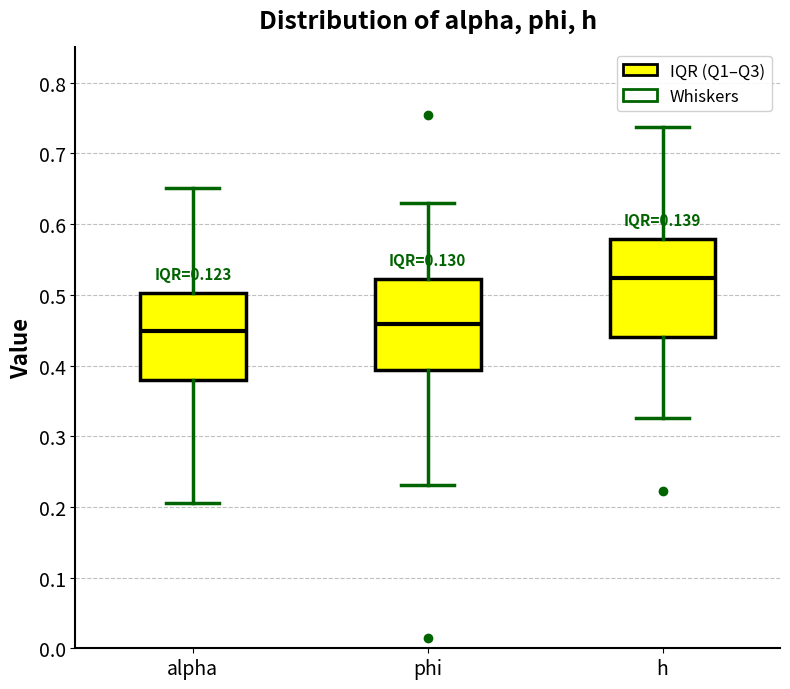

Where does the median line of the box for phi sit on the y-axis? The values are not printed on the chart, so give them approximately, as read against the axis.

0.46